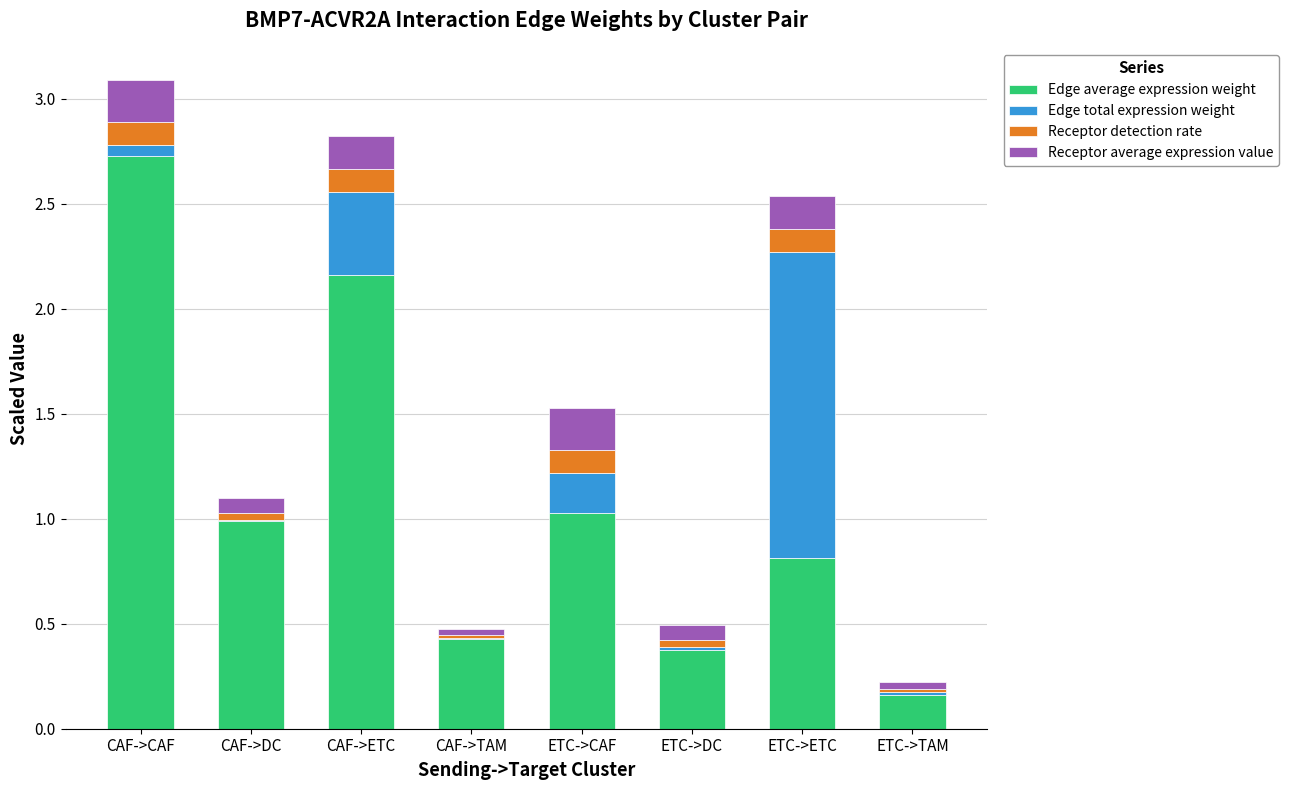

Are the bars horizontal?

No